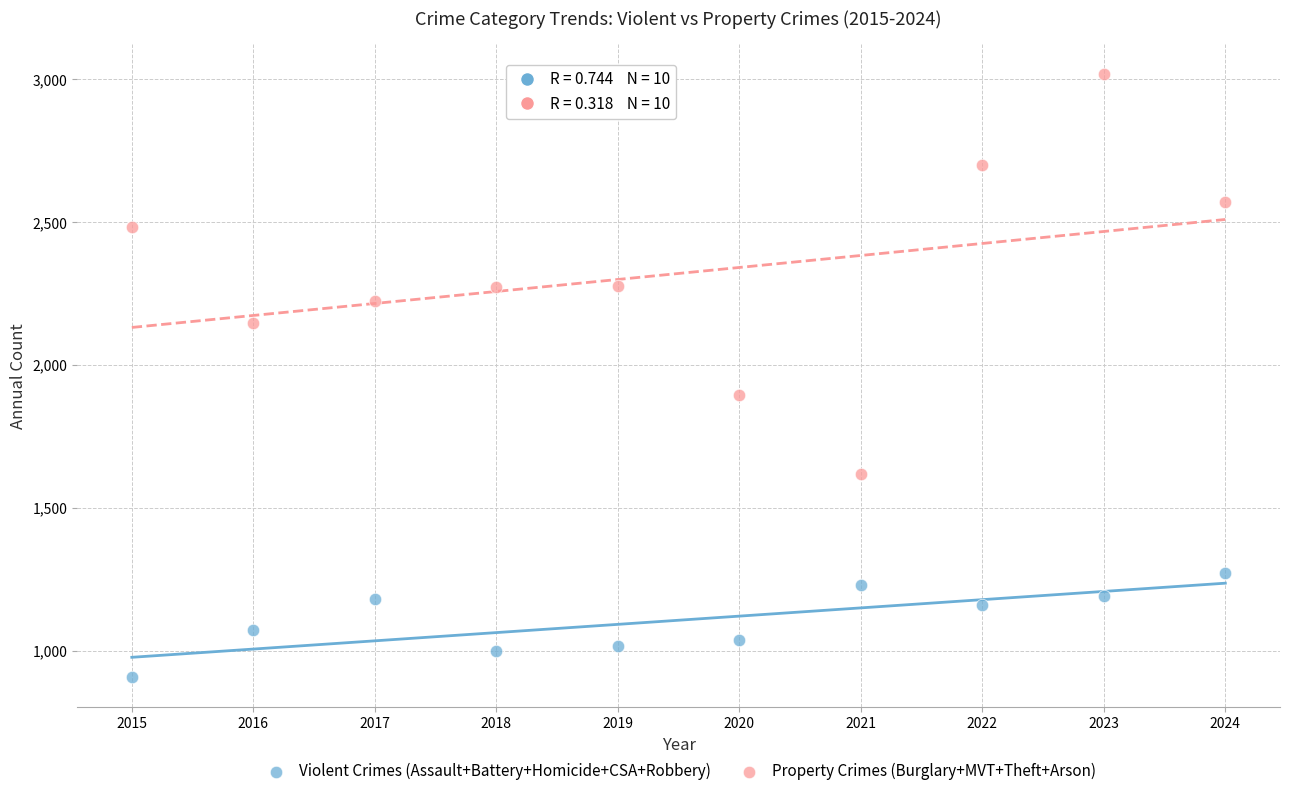

Across all data points, what is the range of X values (max minus min)?

9